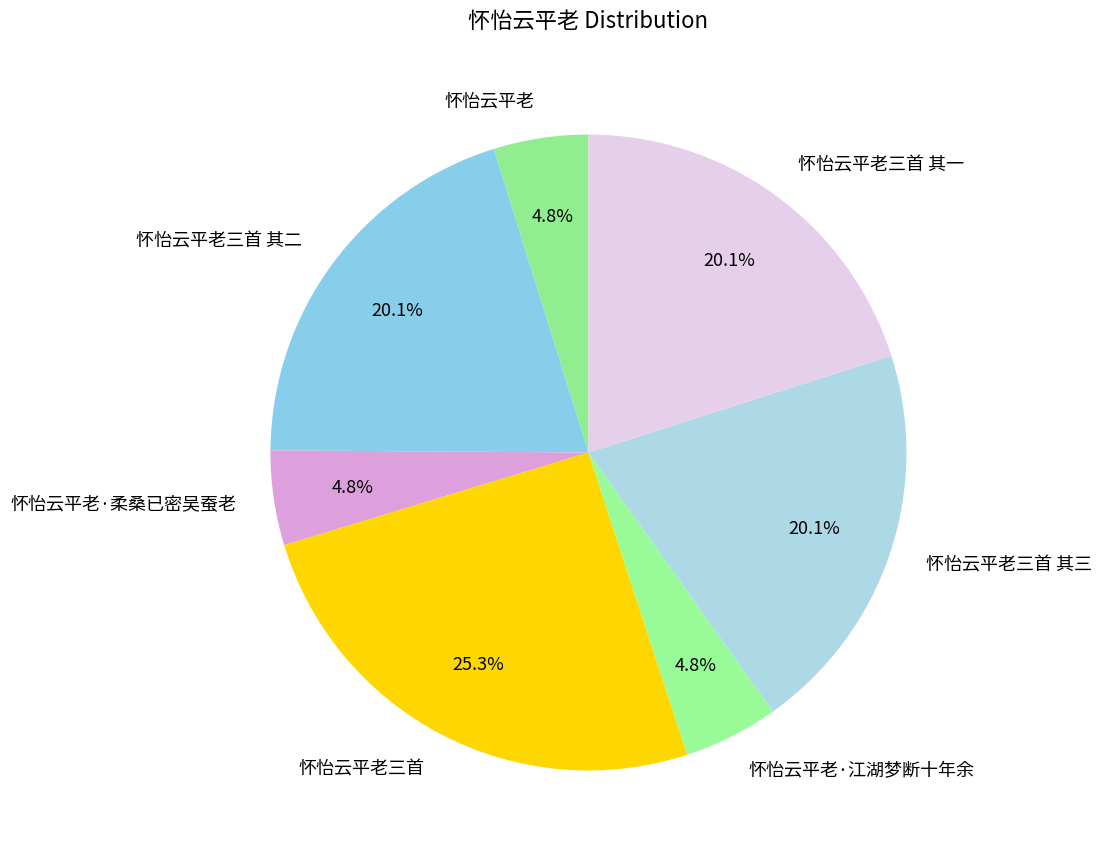

Does any single category account for the majority?

No